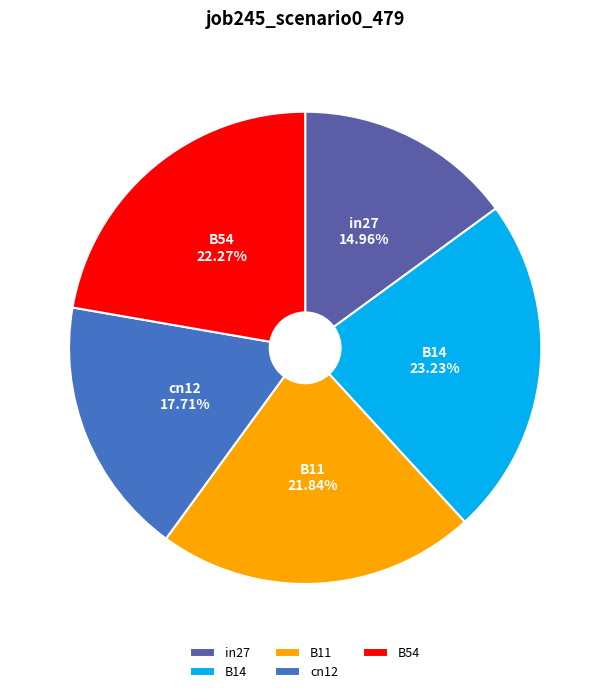

To the nearest percent, what is the combined percentage of in27 and B14?

38%